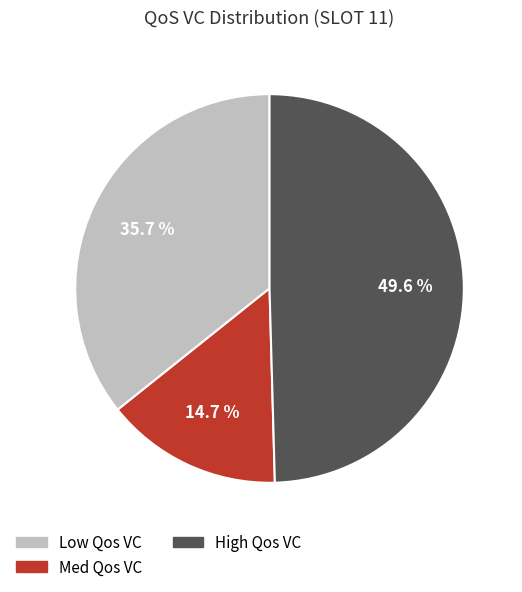

What is the largest slice in the pie chart?

High Qos VC